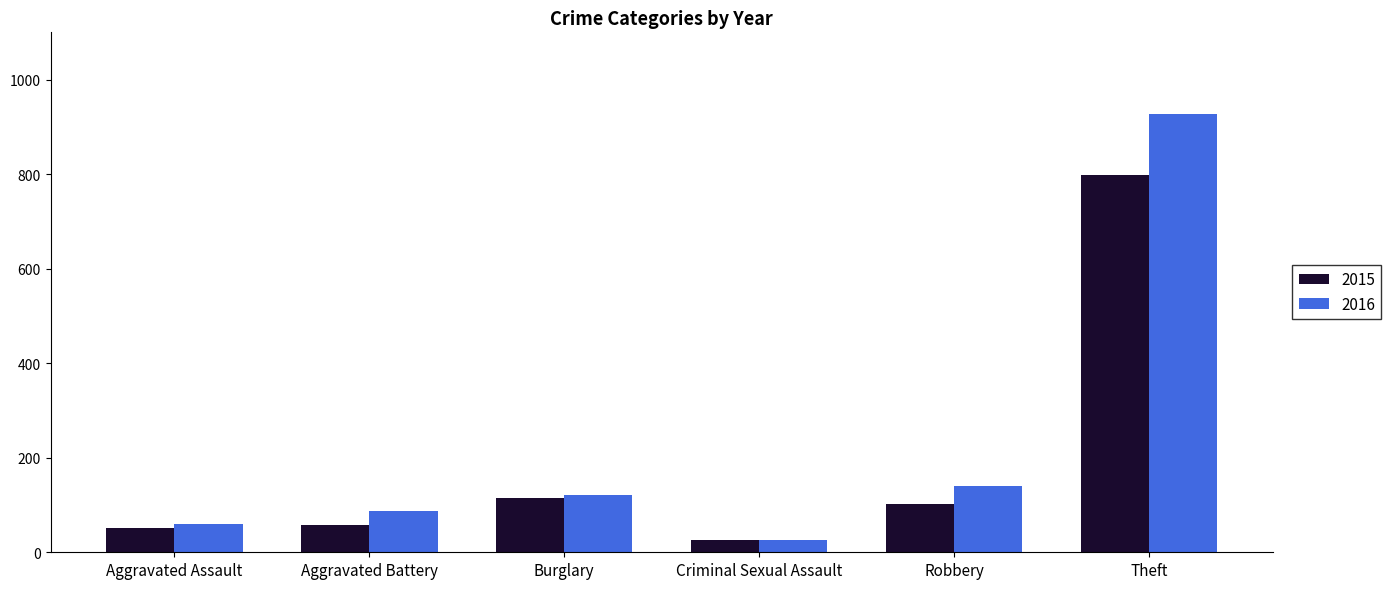

What is the minimum value for 2015?

27